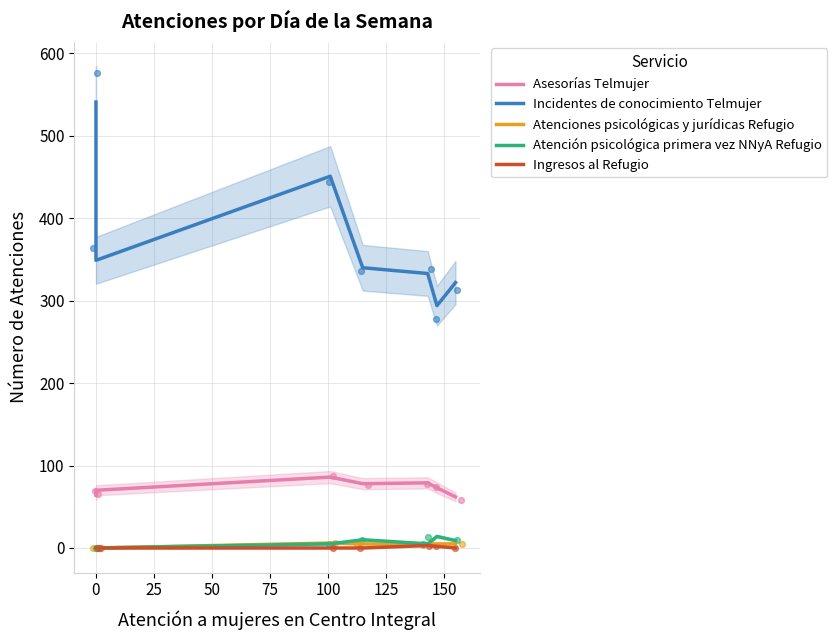

Which series has the largest Y range (max minus min)?

Incidentes de conocimiento Telmujer